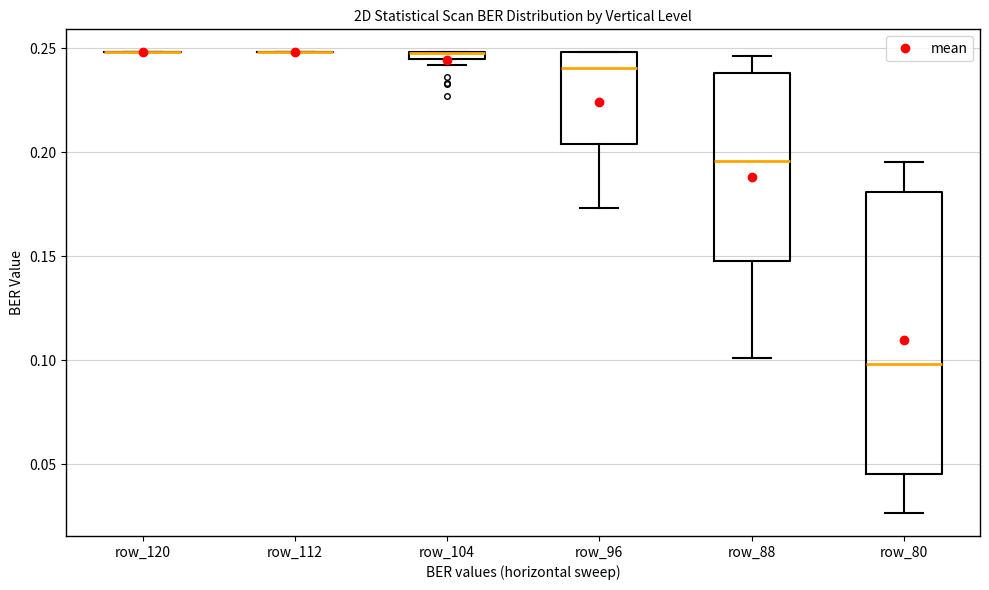

Which box is the tallest, from its lower edge to its upper edge?

row_80